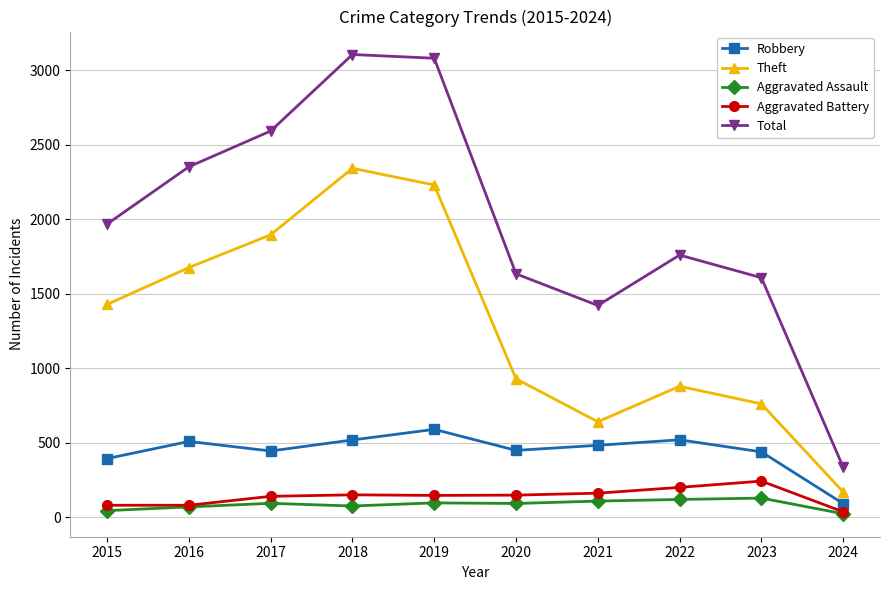

True or false: Theft and Aggravated Assault cross at least once.

False